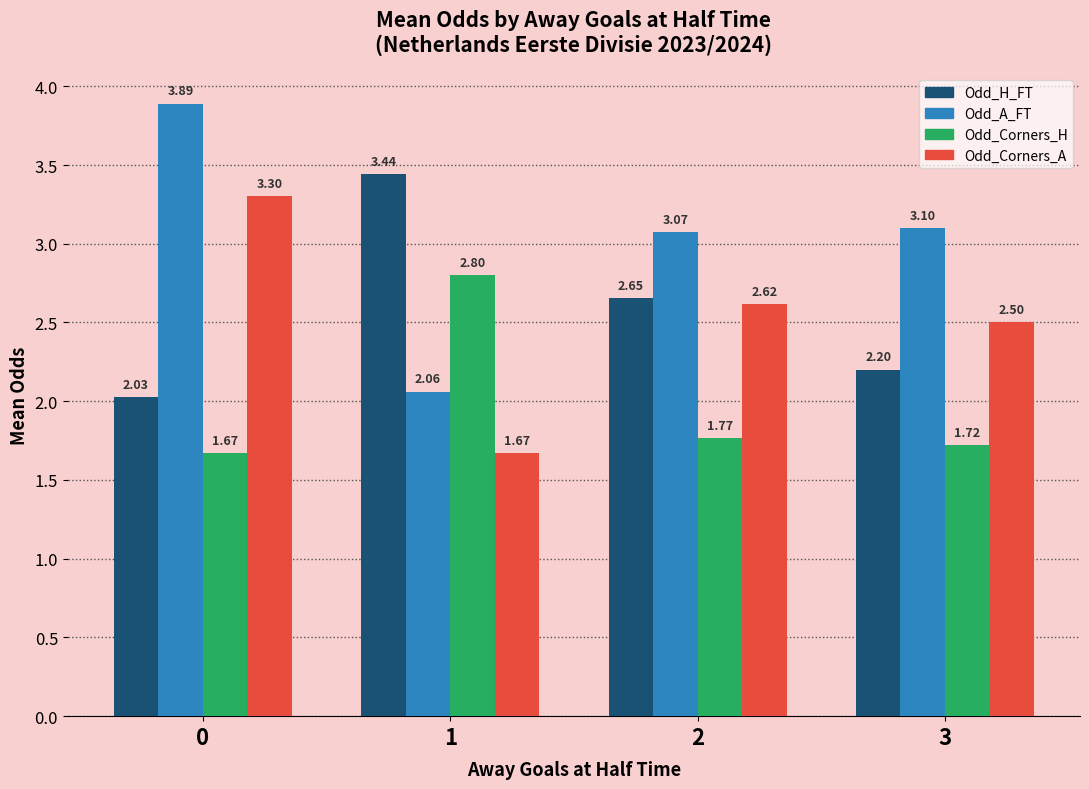

How many bars are there in each group?

4